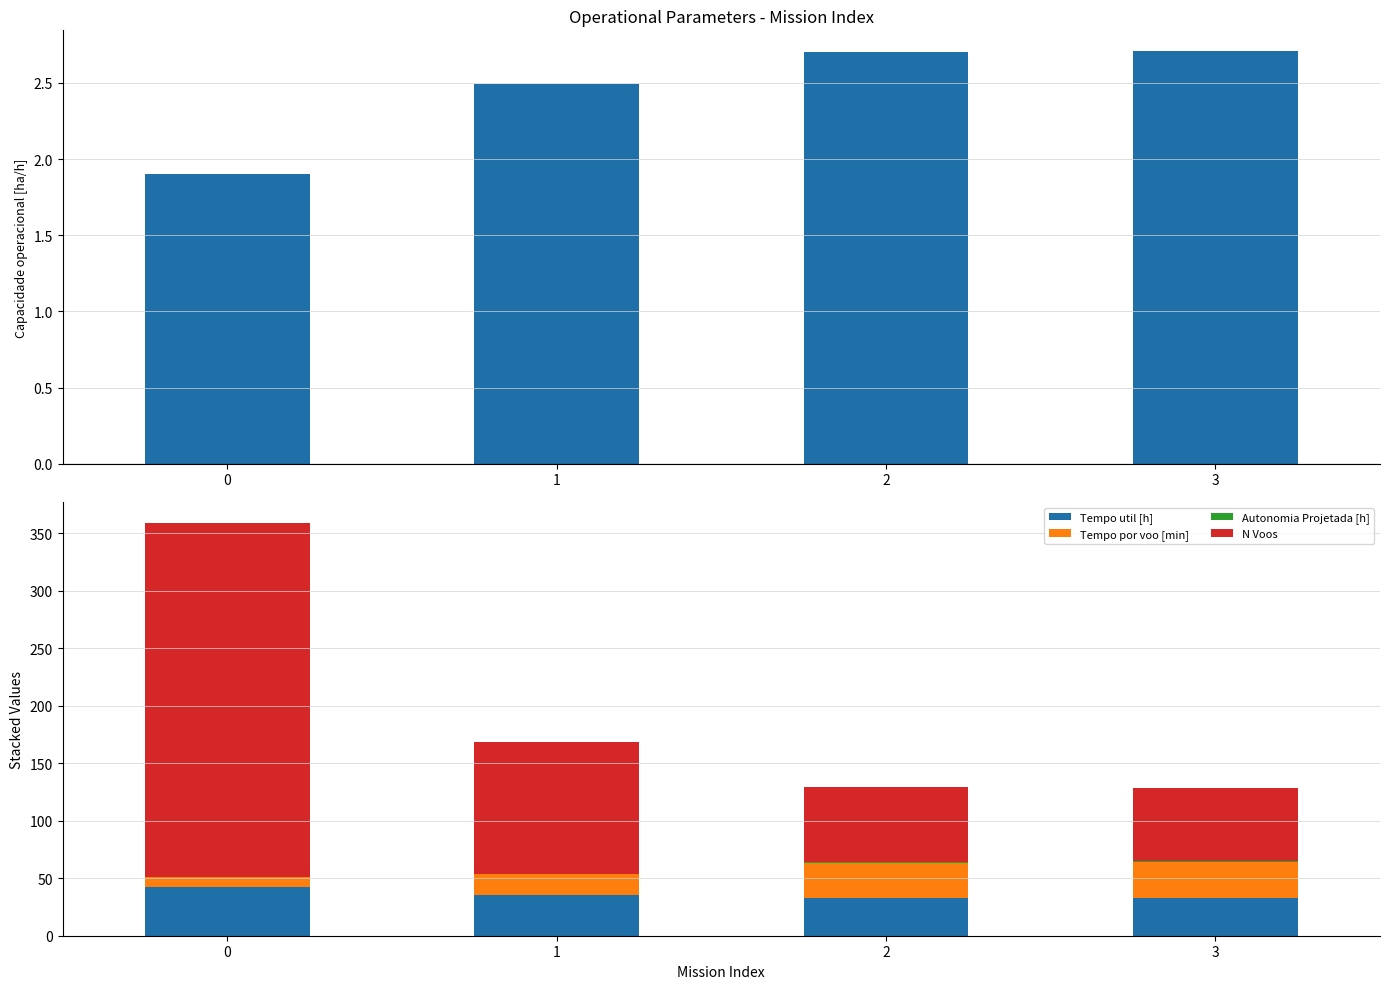

How many bars are there in each group?

4